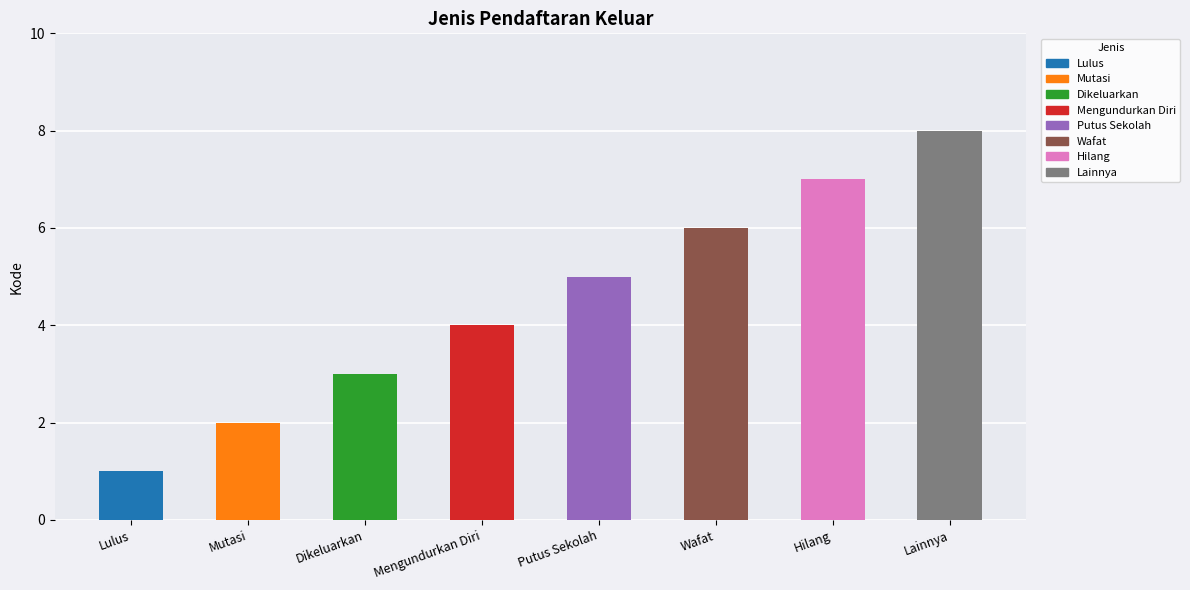

Reading left to right, extract all data points from this chart.

1	2	3	4	5	6	7	8